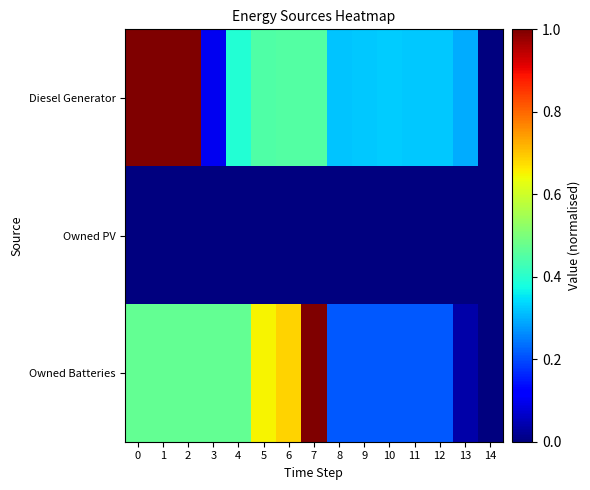

Reading right to left, list all the values displayed in this chart.

Diesel Generator: 14=0.0	13=0.3	12=0.3	11=0.3	10=0.3	9=0.3	8=0.3	7=0.4	6=0.4	5=0.4	4=0.4	3=0.1	2=1.0	1=1.0	0=1.0
Owned PV: 14=0.0	13=0.0	12=0.0	11=0.0	10=0.0	9=0.0	8=0.0	7=0.0	6=0.0	5=0.0	4=0.0	3=0.0	2=0.0	1=0.0	0=0.0
Owned Batteries: 14=0.0	13=0.0	12=0.2	11=0.2	10=0.2	9=0.2	8=0.2	7=1.0	6=0.7	5=0.6	4=0.5	3=0.5	2=0.5	1=0.5	0=0.5